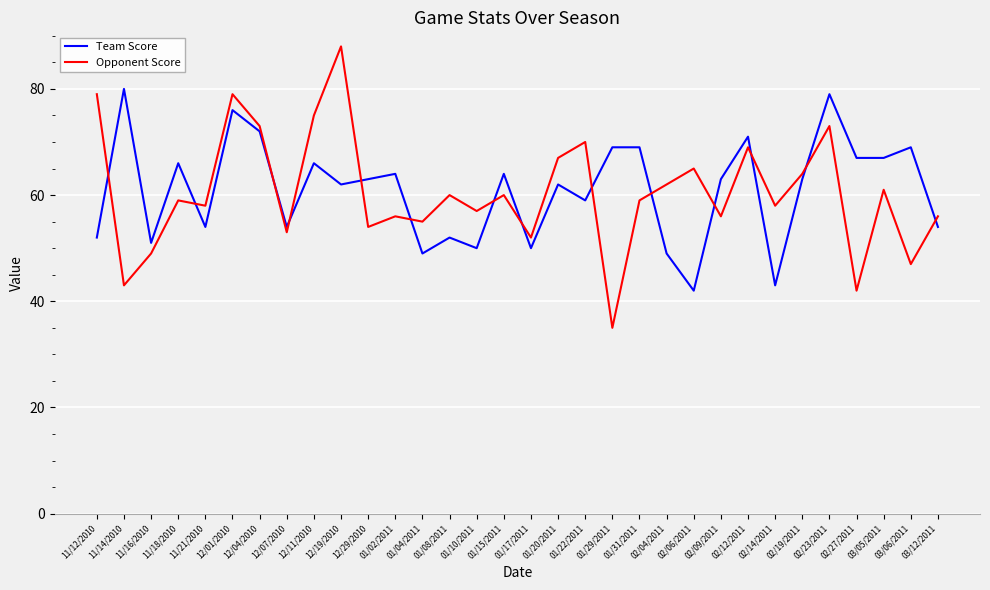

What is the difference between the Opponent Score values at 01/02/2011 and 01/15/2011?

4